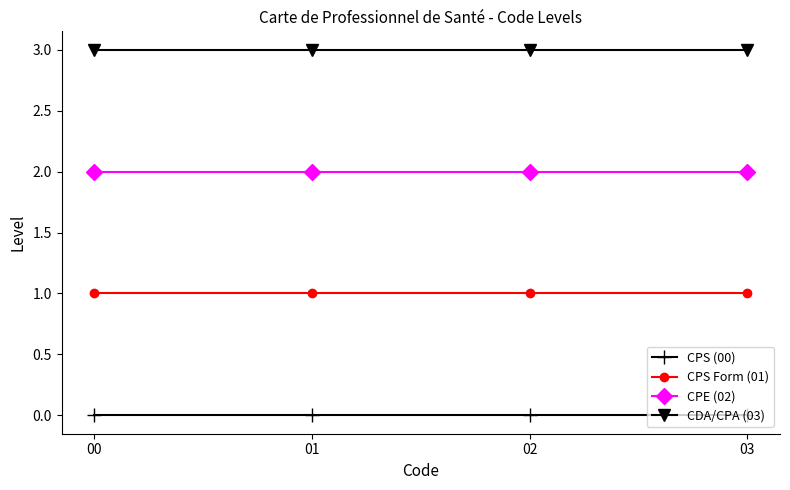

What is the spread (max minus min) of values at 02?

3